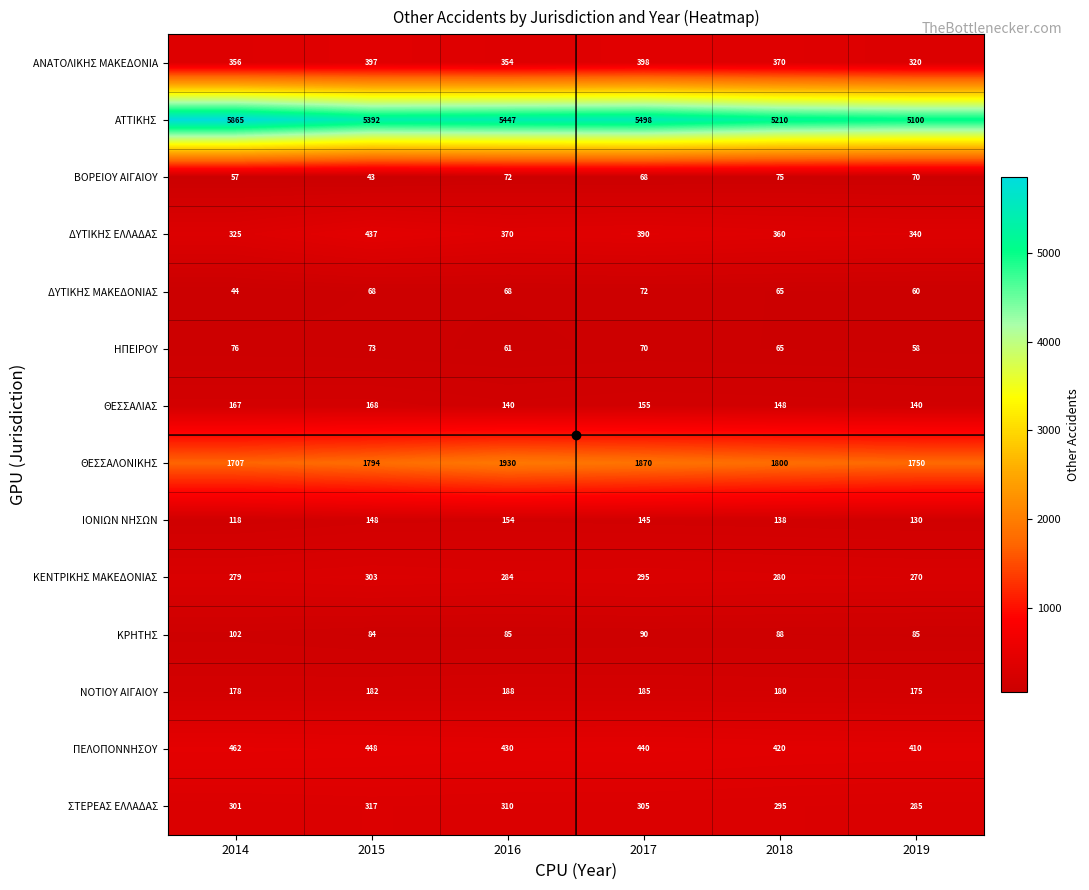

The ΣΤΕΡΕΑΣ ΕΛΛΑΔΑΣ series shows 485 at 2019. True or false?

False